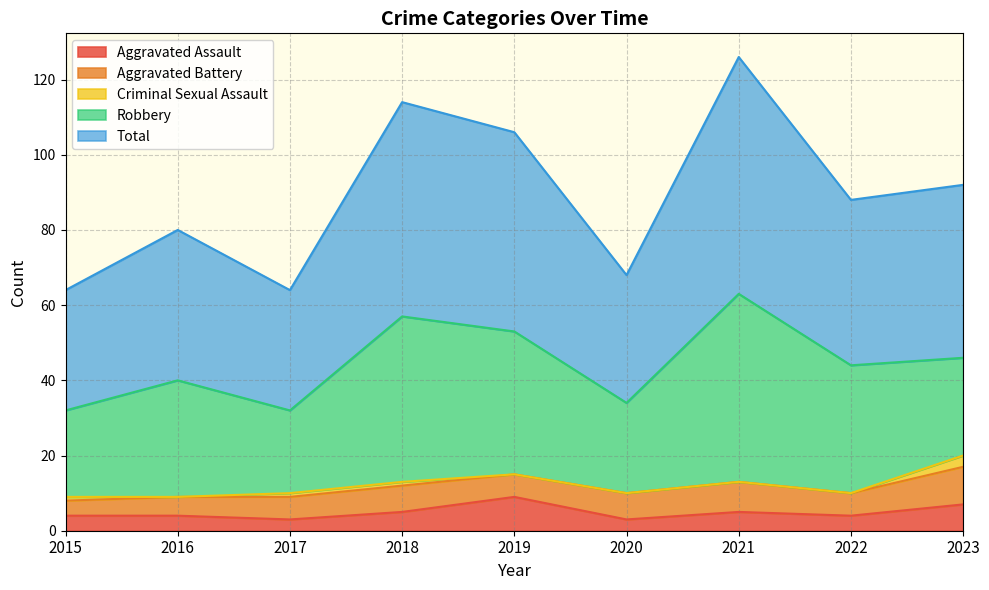

At which category is the sum across all series the highest?

2021